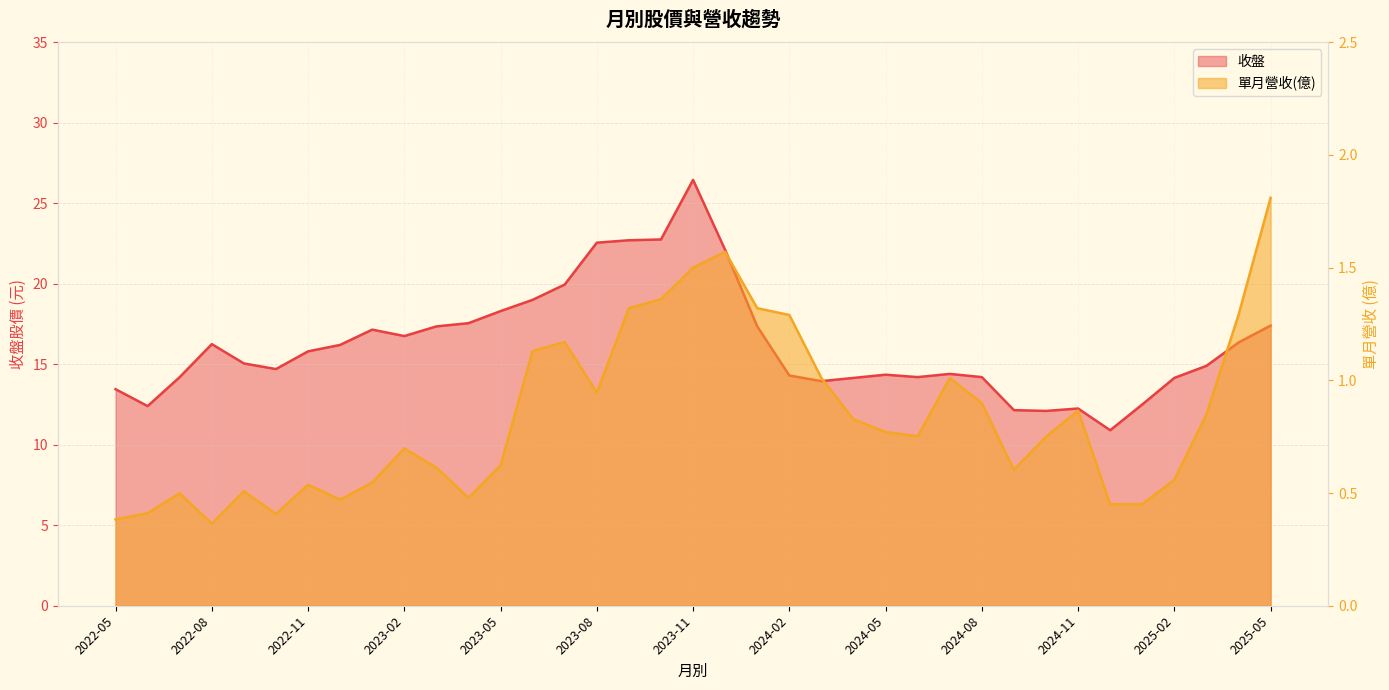

Is it true that 單月營收 equals 0.4 at 2022-08?

True